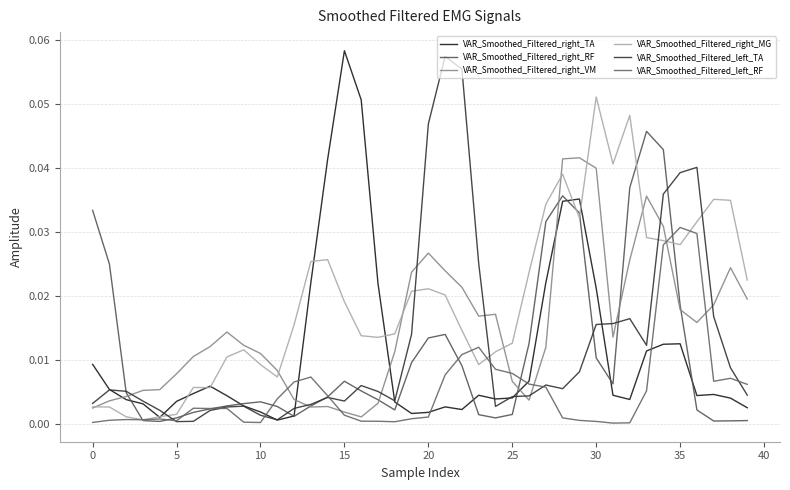

What is the sum of all VAR_Smoothed_Filtered_left_TA values?

0.5